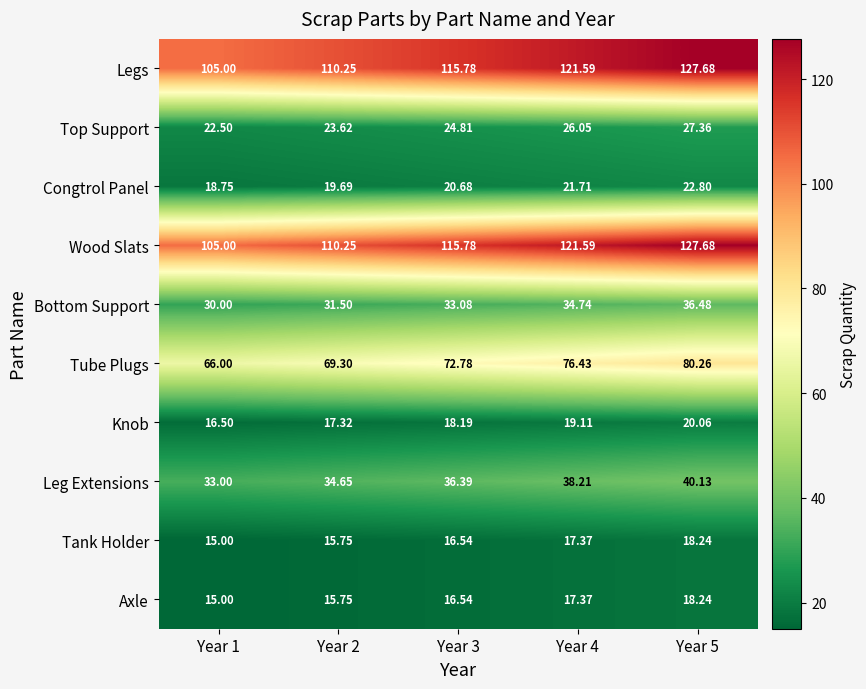

How many distinct data groups are displayed?

10